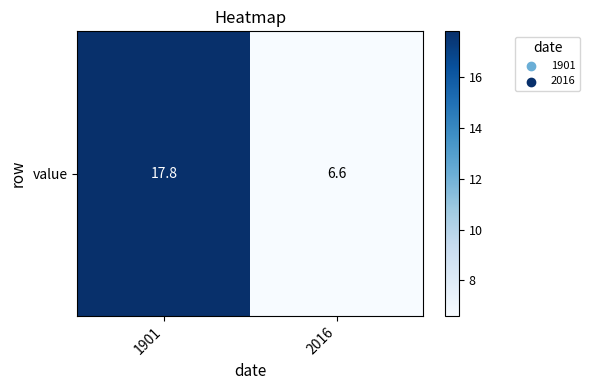

The chart shows a value of 6.6 at 2016. True or false?

True